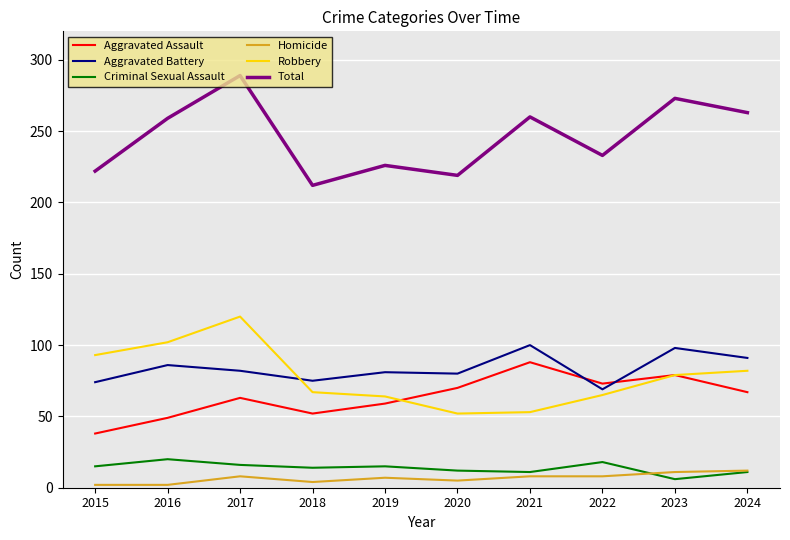

What are all the series names shown in the legend?

Aggravated Assault, Aggravated Battery, Criminal Sexual Assault, Homicide, Robbery, Total